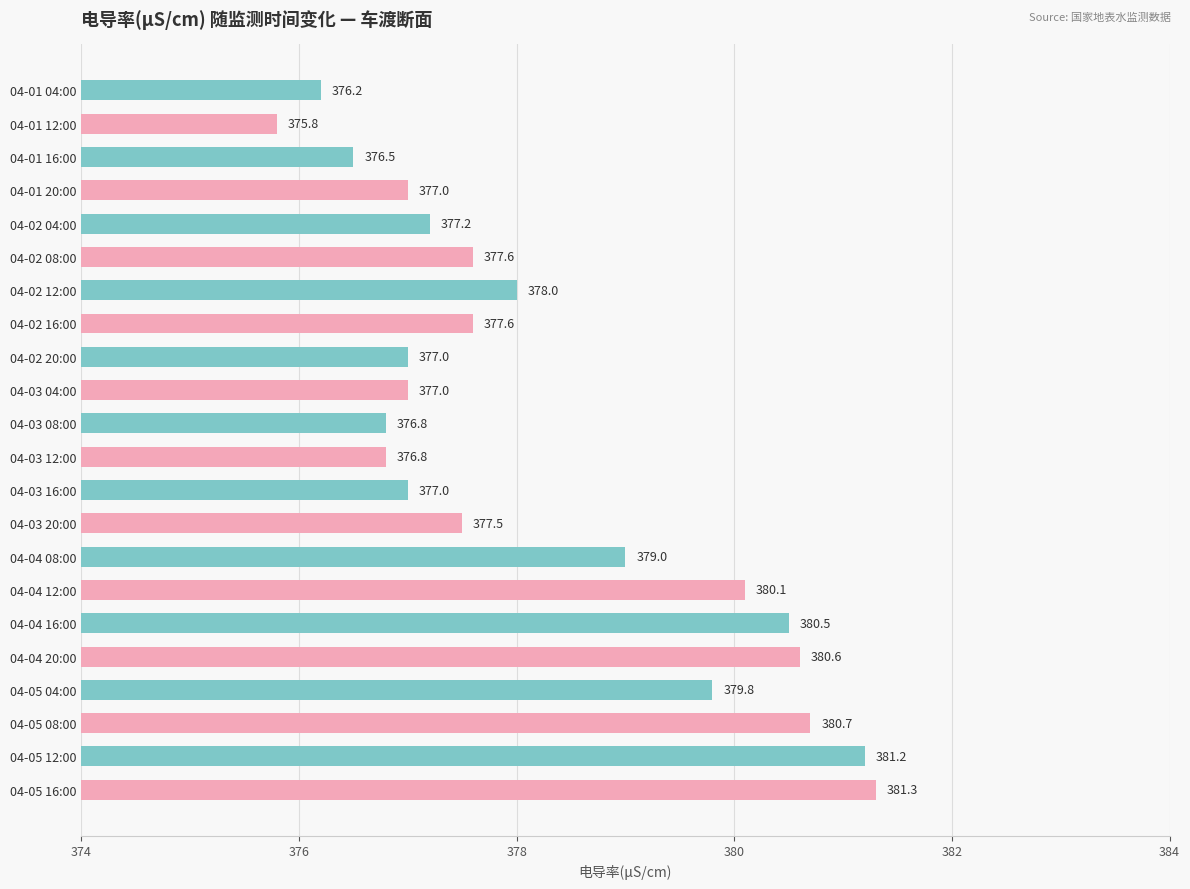

Where is the data nearest to the value 378?

04-02 12:00